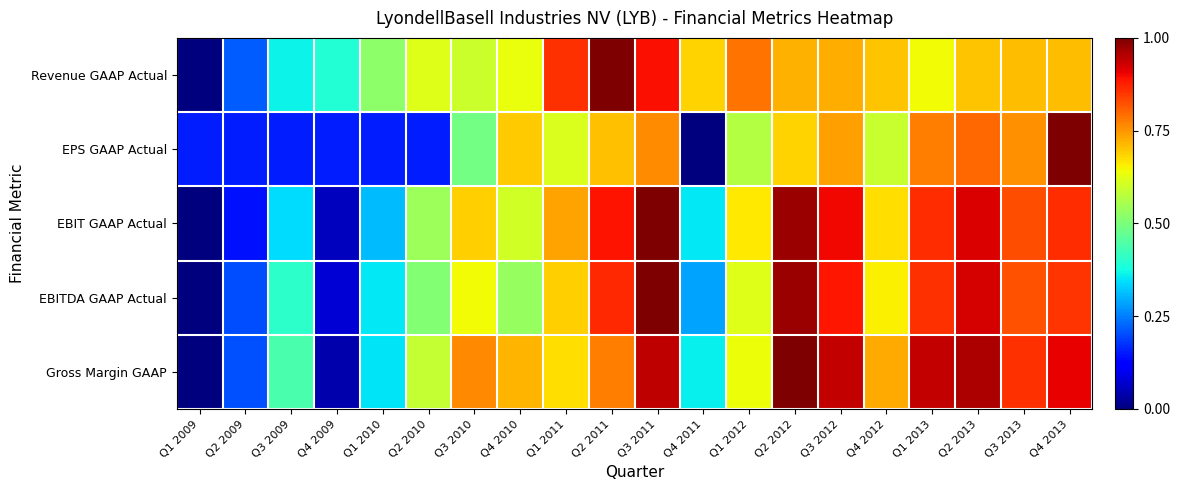

The Revenue GAAP Actual series shows 1.5 at Q3 2011. True or false?

False